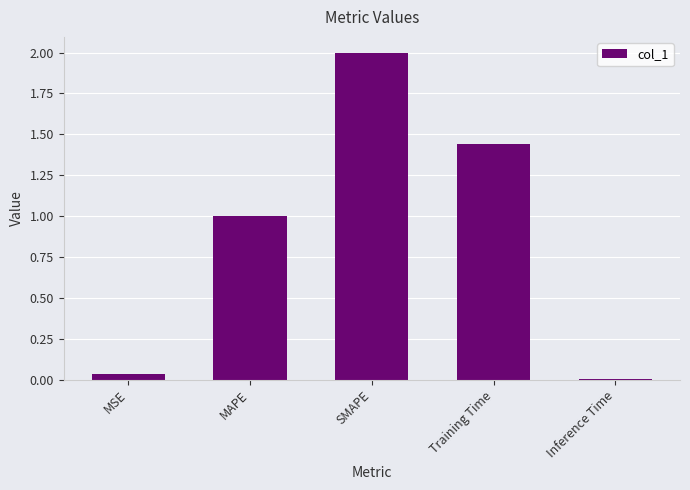

Between MSE and MAPE, which is larger?

MAPE